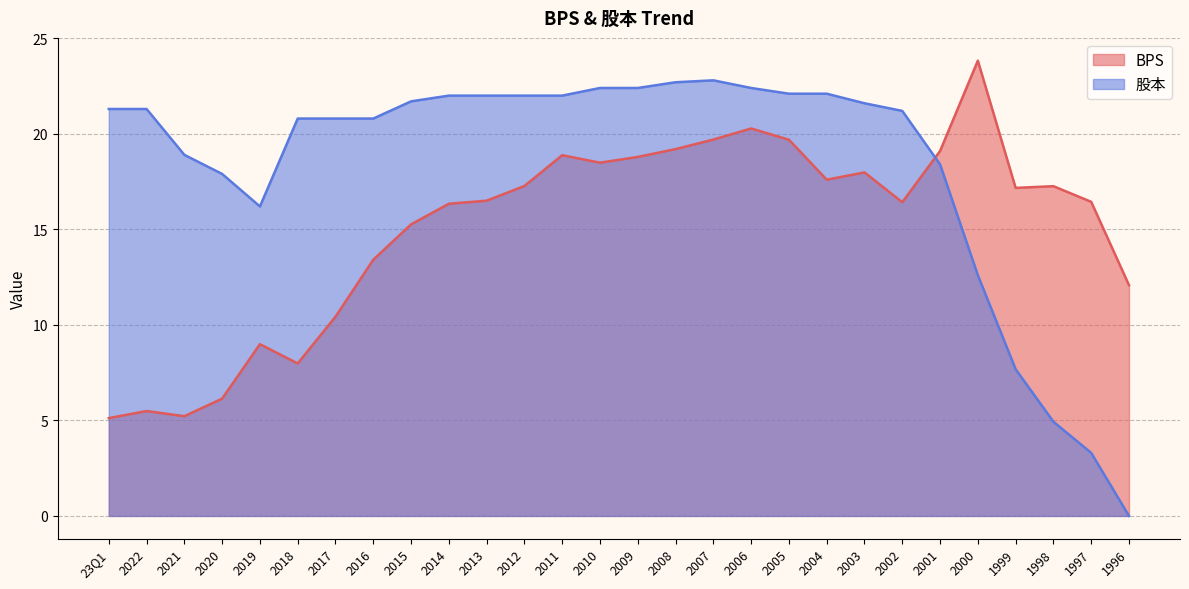

What is the sum of the BPS values at 1997 and 2021?

21.7